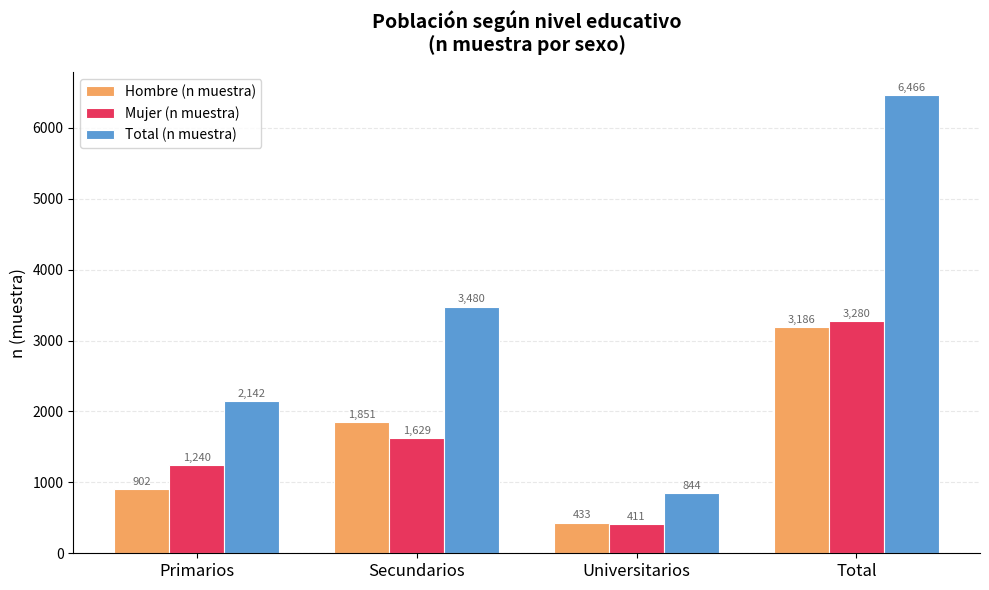

How many Total (n muestra) values are between 2142 and 6466?

3